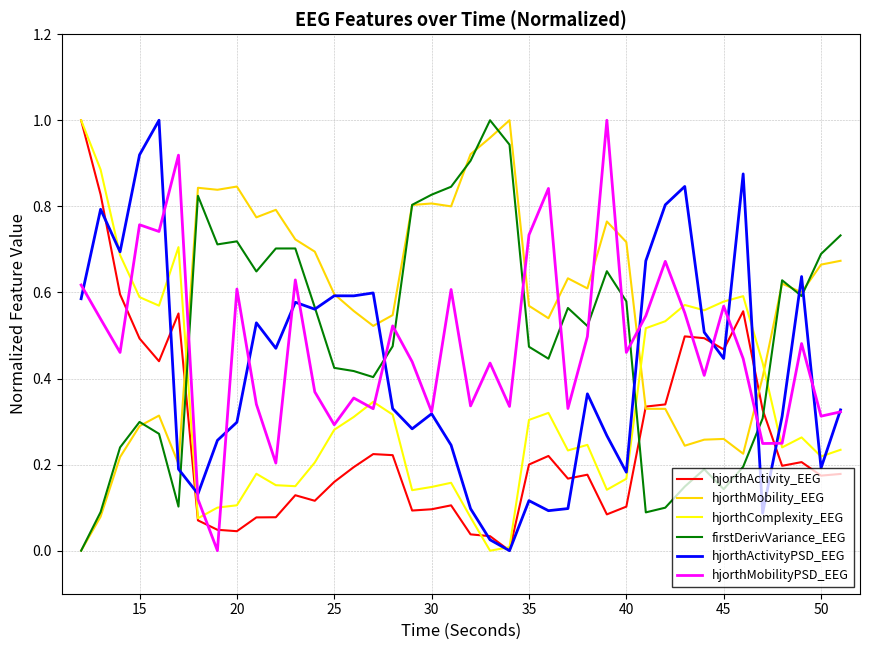

How many times do firstDerivVariance_EEG and hjorthActivity_EEG cross each other?

3